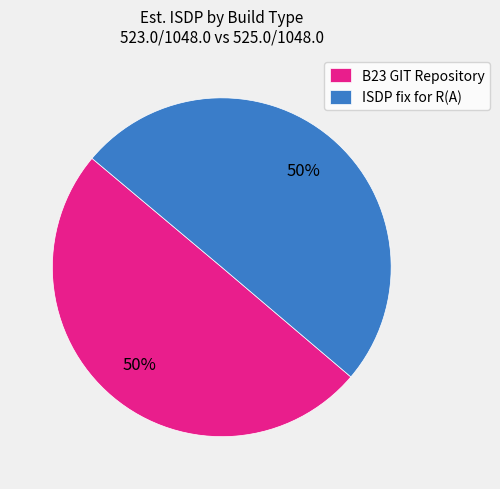

Count the number of slices in the pie.

2